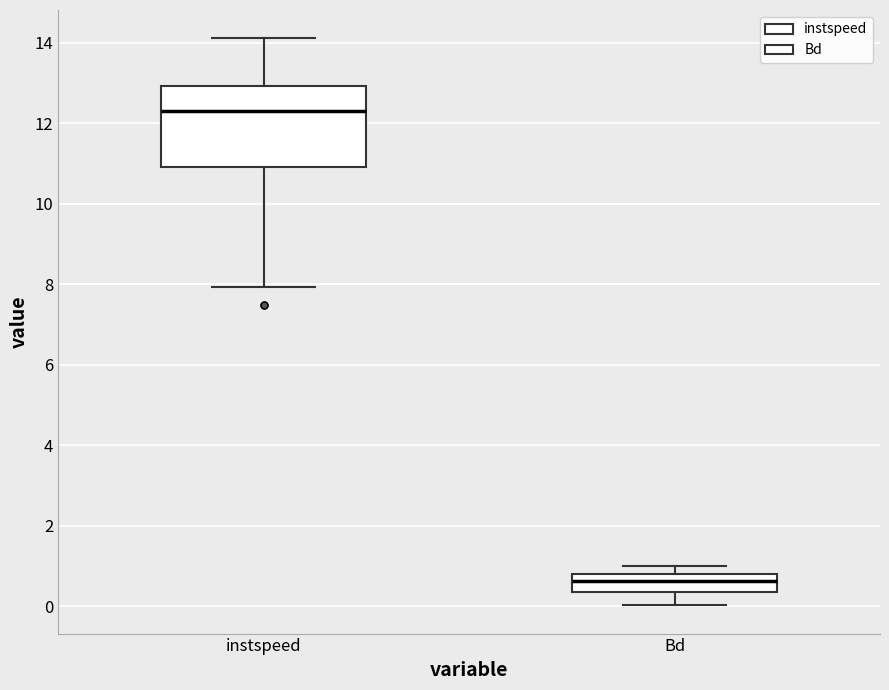

Which box is the tallest, from its lower edge to its upper edge?

instspeed